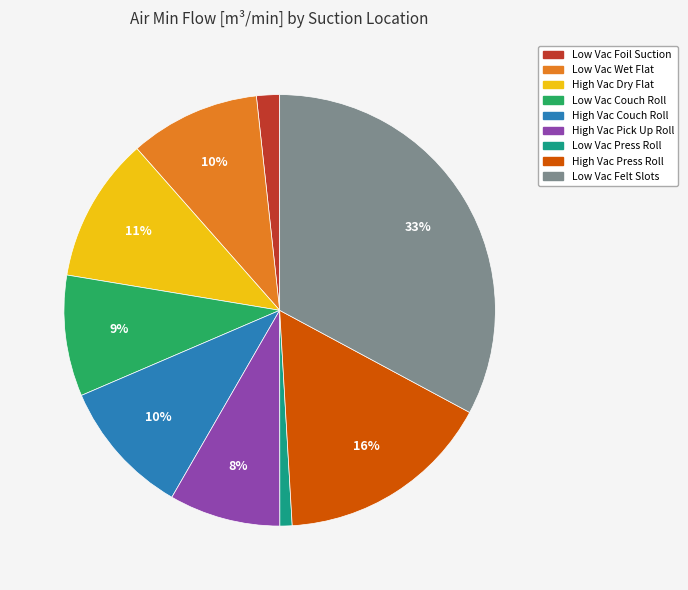

To the nearest percent, what is the average slice percentage?

11%